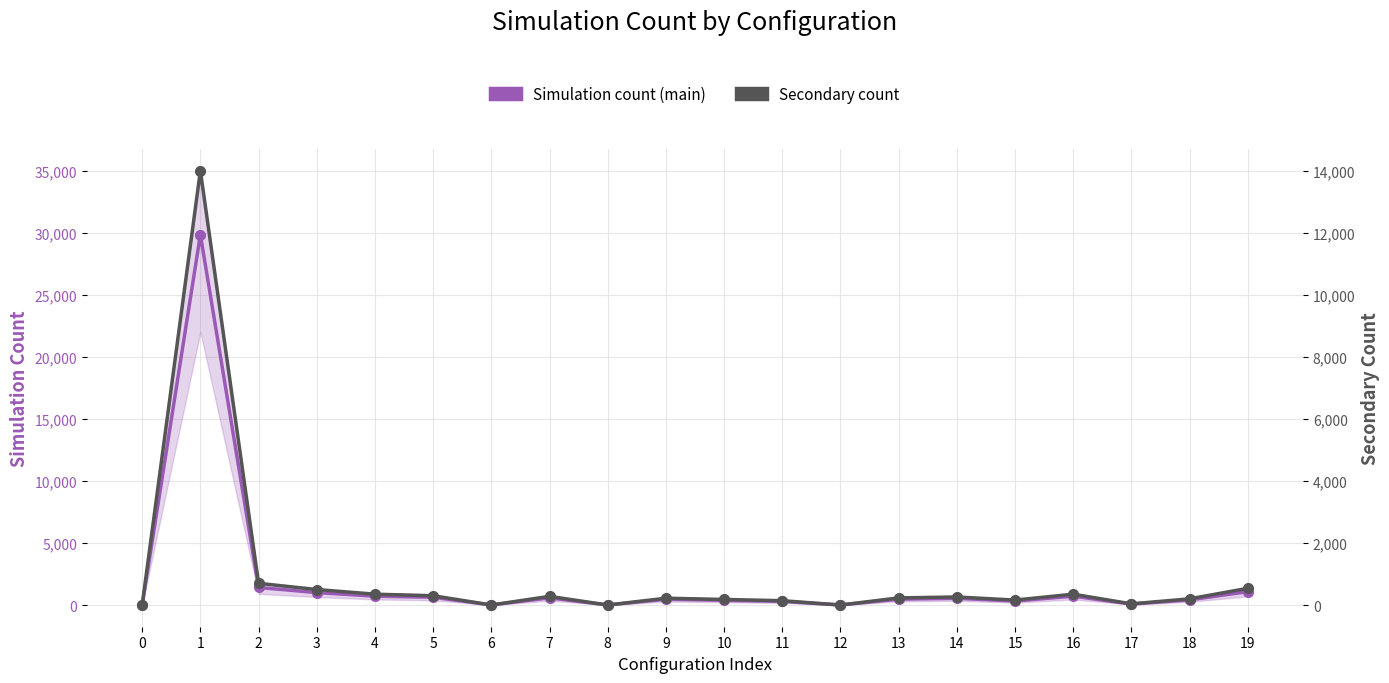

At which category does Simulation count (main) reach its first local valley?

6